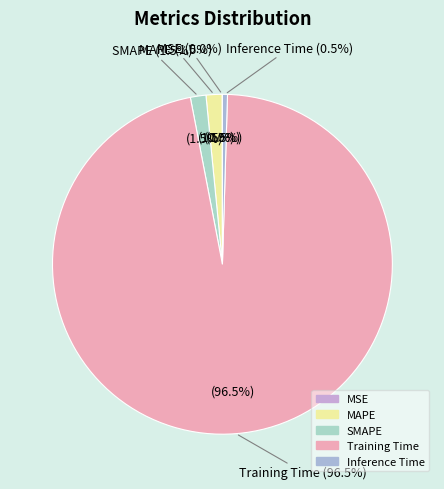

What is the majority slice?

Training Time